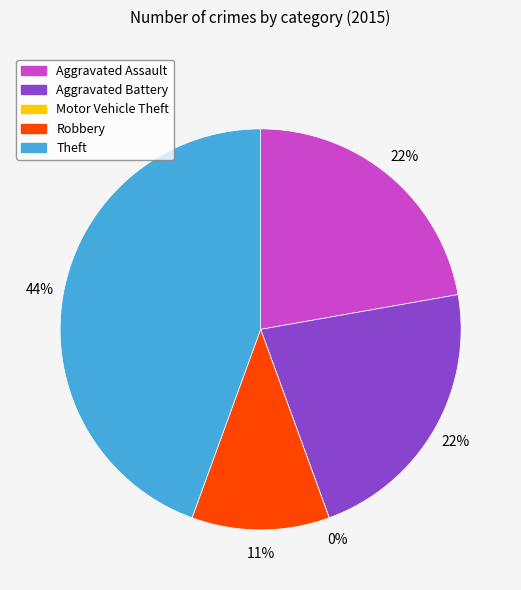

Which has a higher value, Theft or Aggravated Battery?

Theft